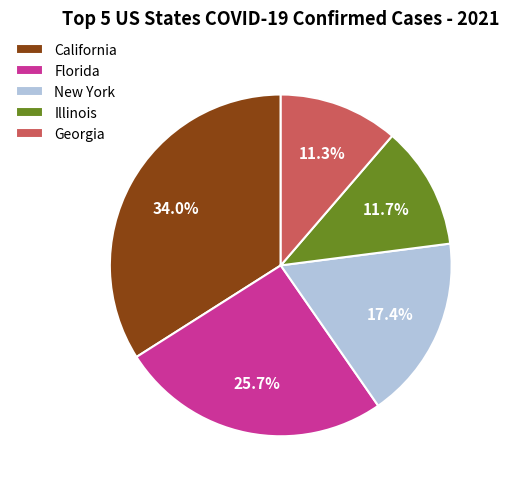

How many segments does this pie chart have?

5